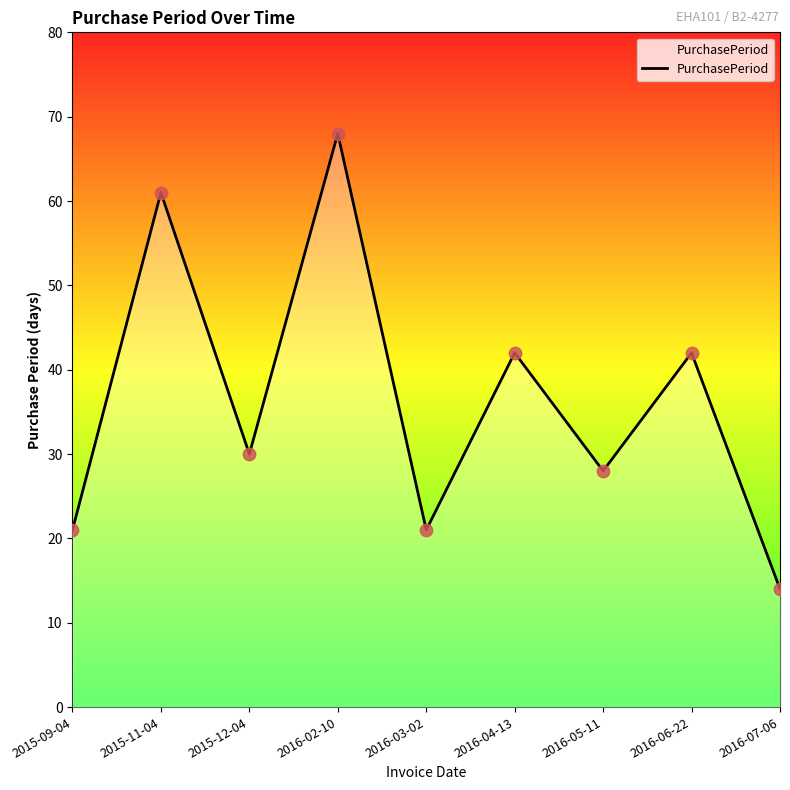

What is the ratio of the value at 2016-04-13 to the value at 2016-02-10?

0.6